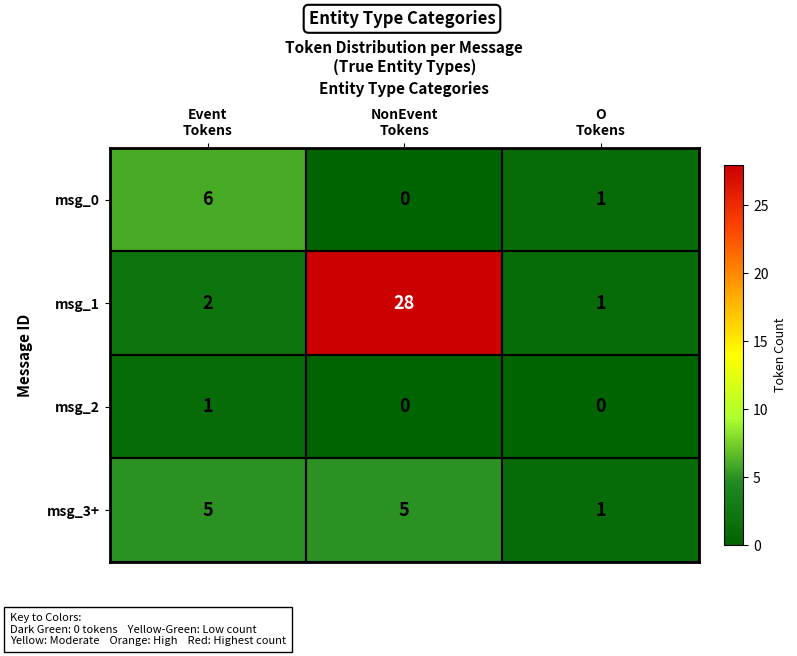

At which category is the sum across all series the highest?

NonEvent
Tokens